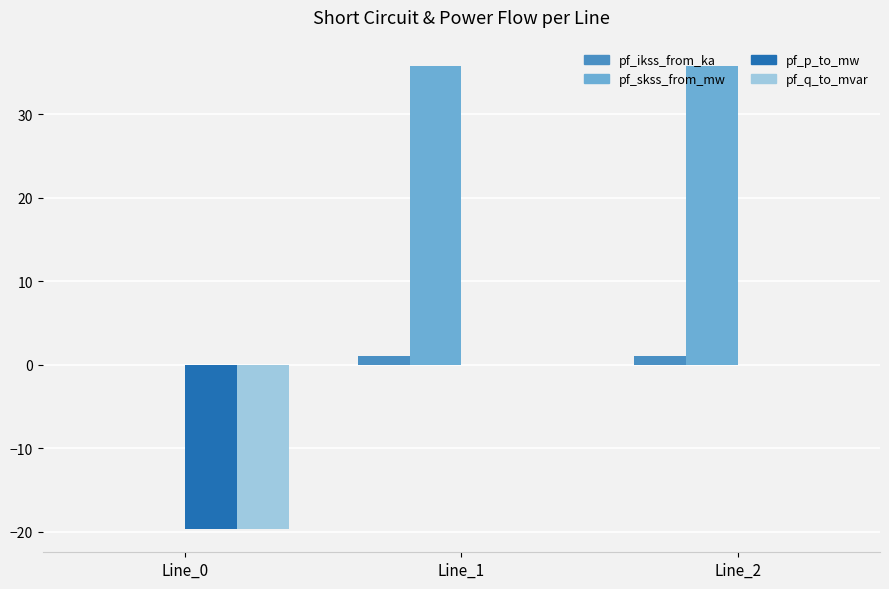

True or false: pf_skss_from_mw has a value of 57.1 at Line_2.

False